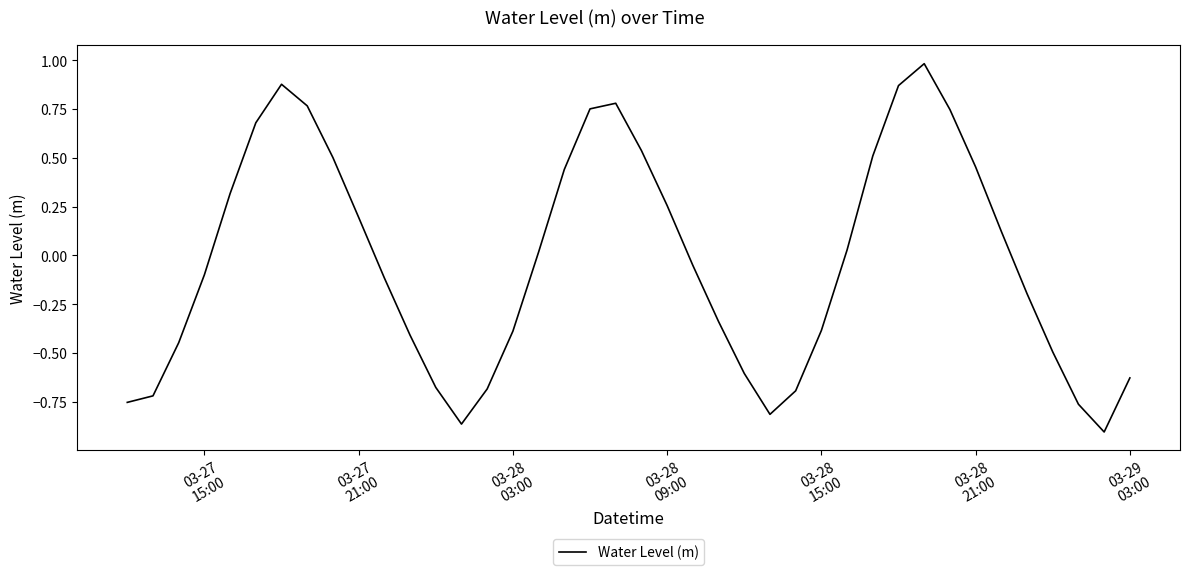

What is the difference between the maximum and minimum values?

1.9